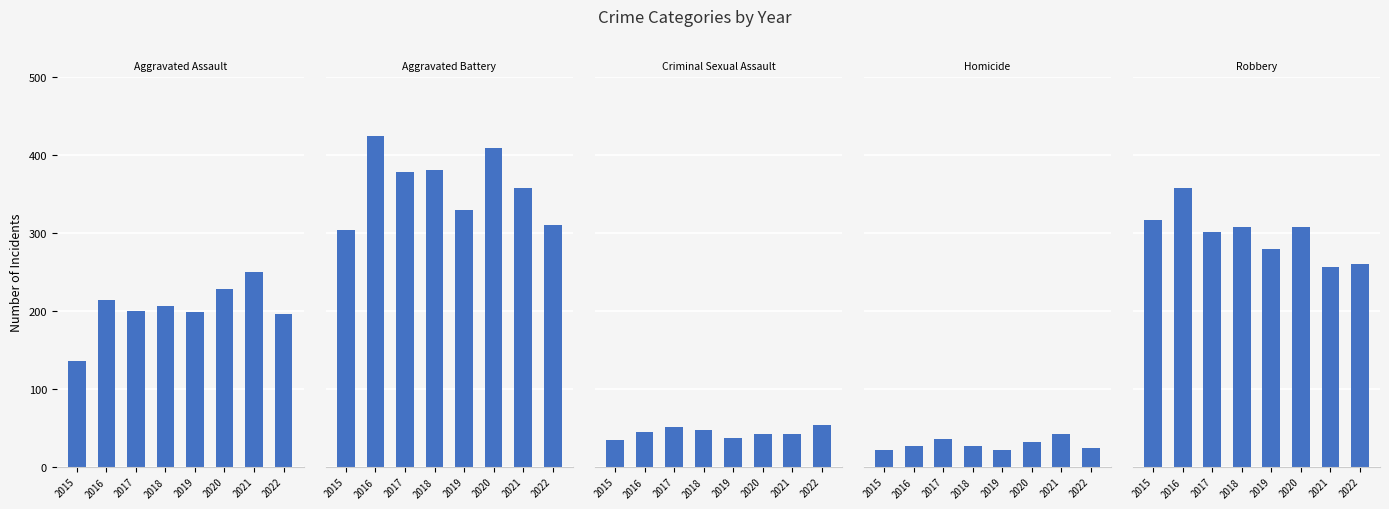

What is the value of the Criminal Sexual Assault bar at the 7th from the left?

42